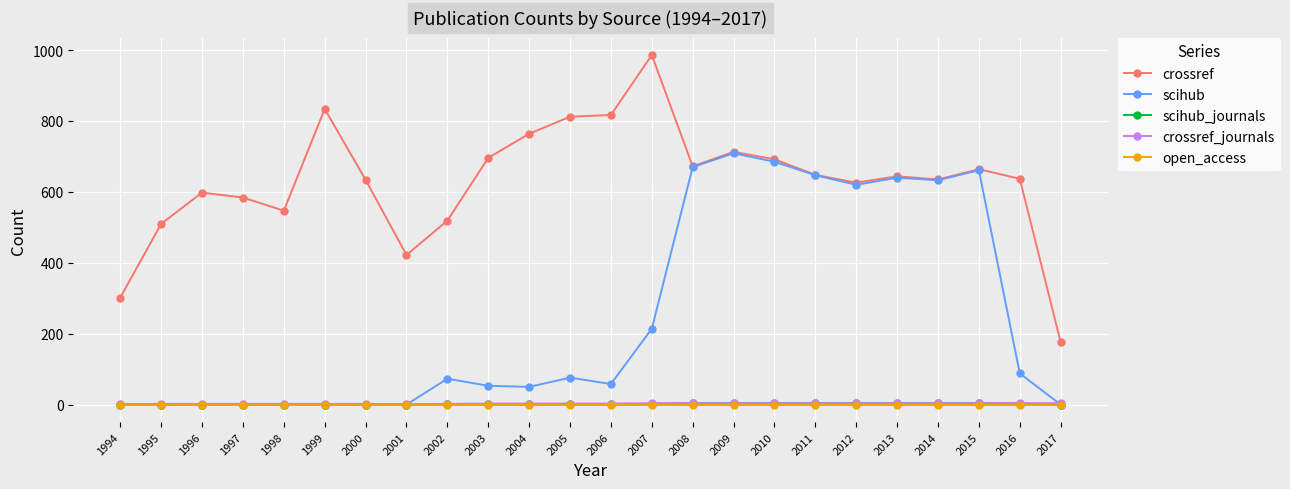

Which series has the widest spread of values?

crossref